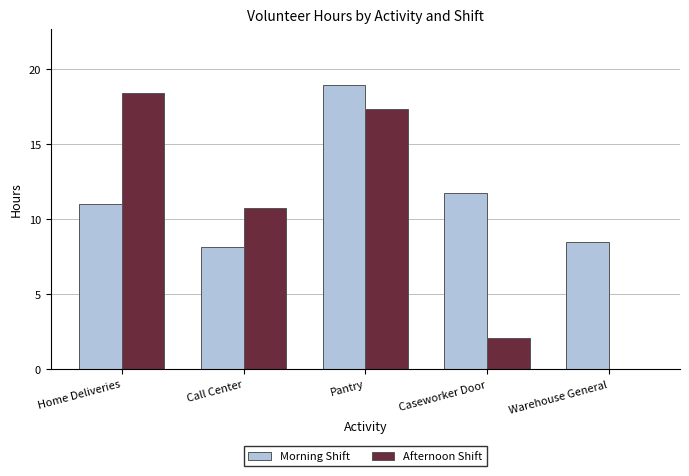

What is the sum of the Afternoon Shift values at Pantry and Home Deliveries?

35.8